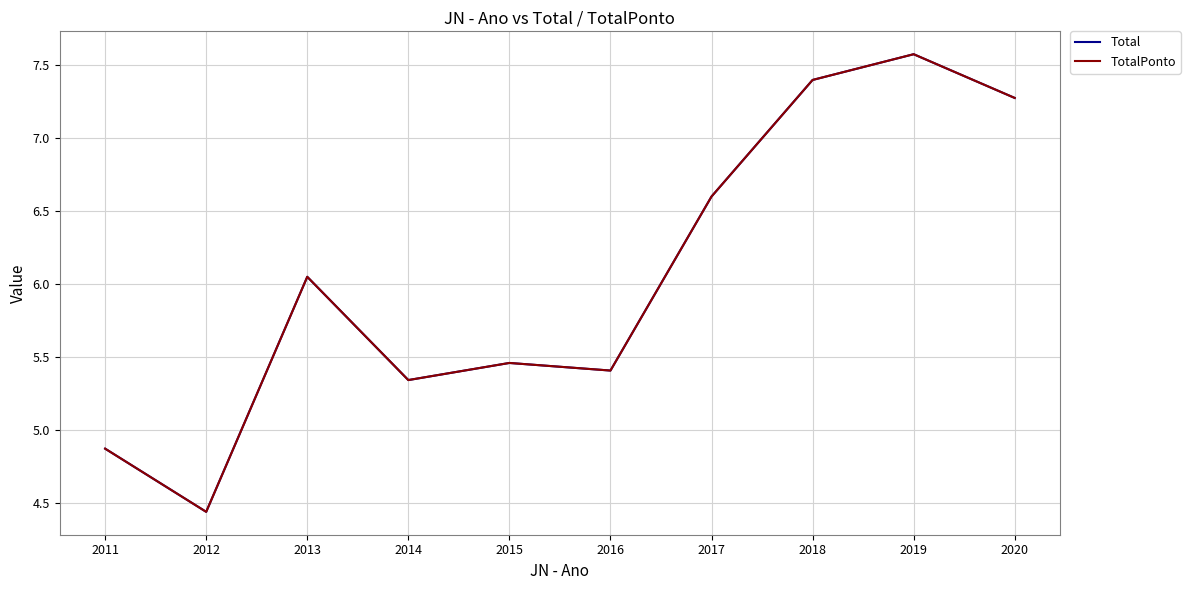

Does the chart display data point markers on the line(s)?

No